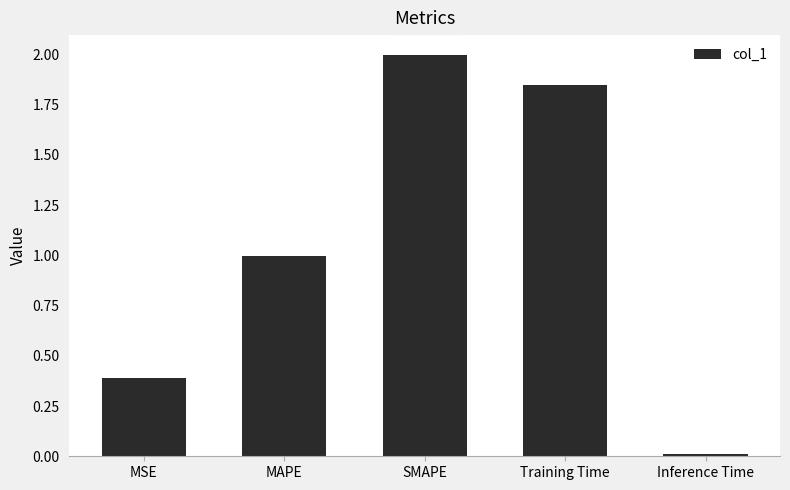

What is the label of the 2nd bar from the left?

MAPE